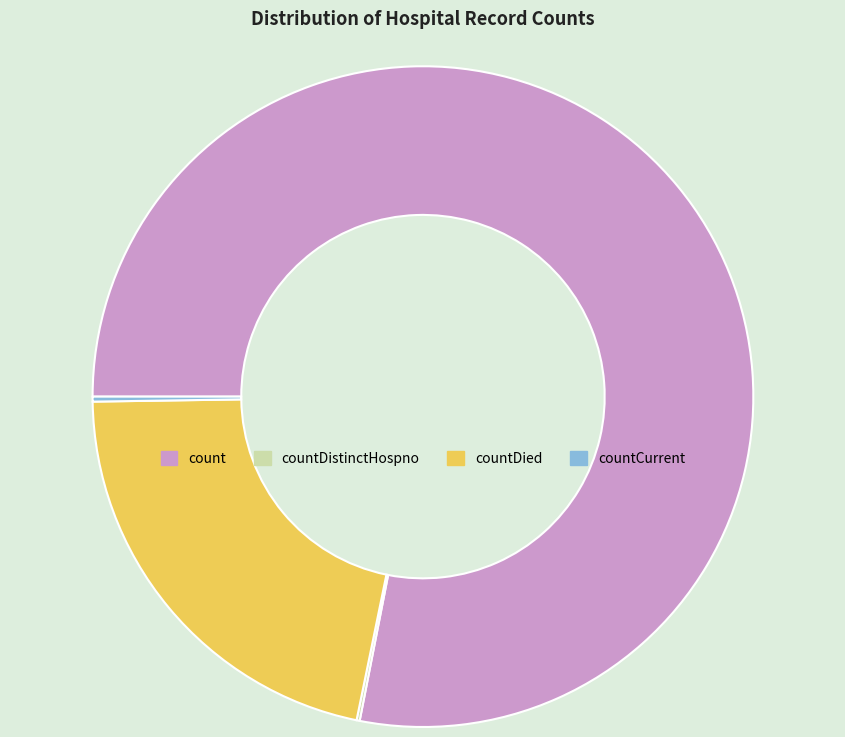

Is it true that countDied is 22% of the pie?

True